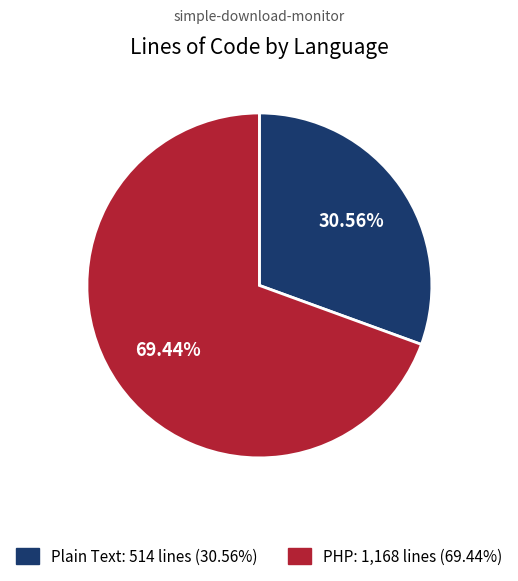

To the nearest percent, what is the combined percentage of Plain Text and PHP?

100%